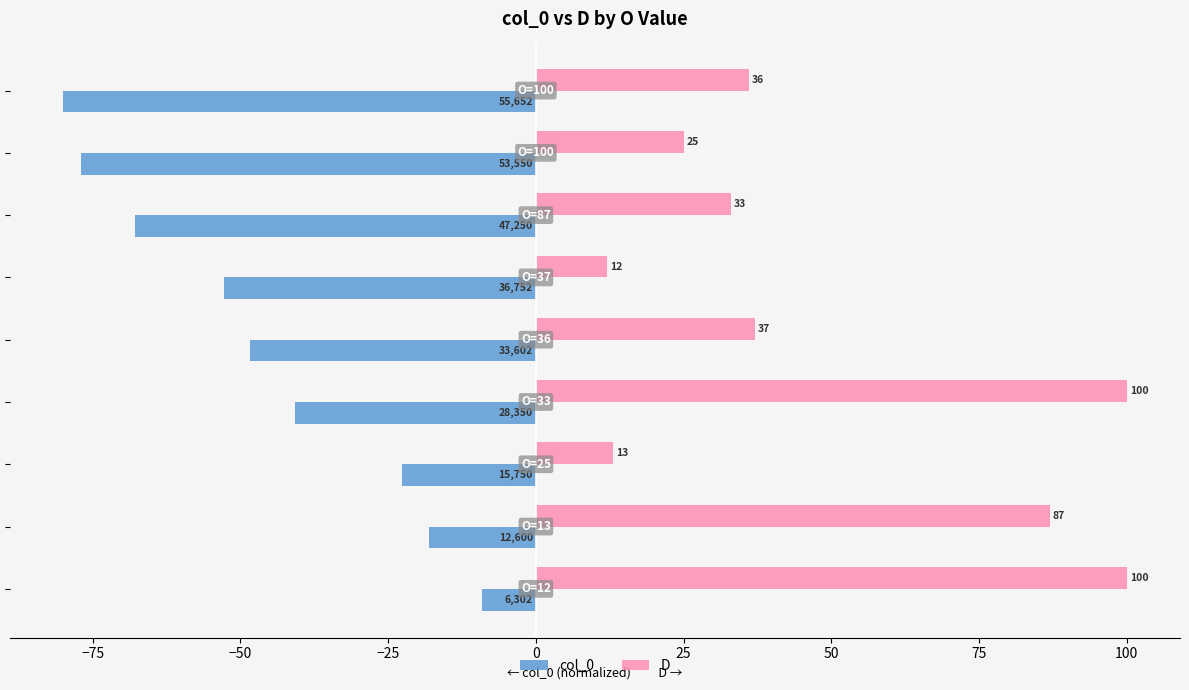

What are all the series names shown in the legend?

col_0, D